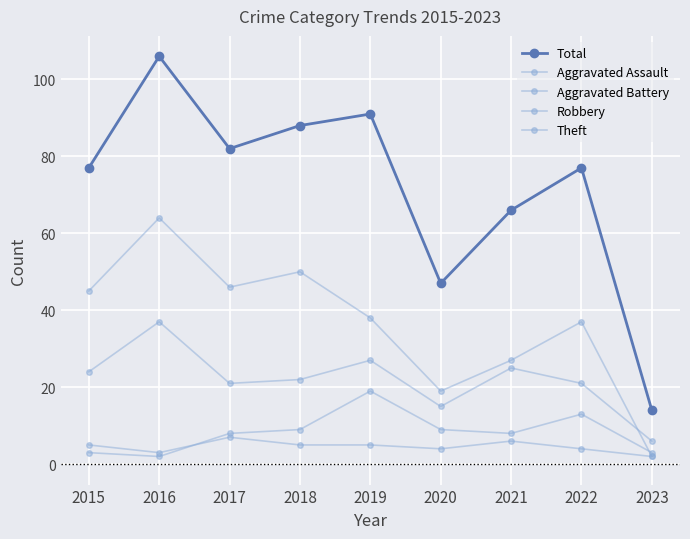

Which series has the largest range (max minus min)?

Total